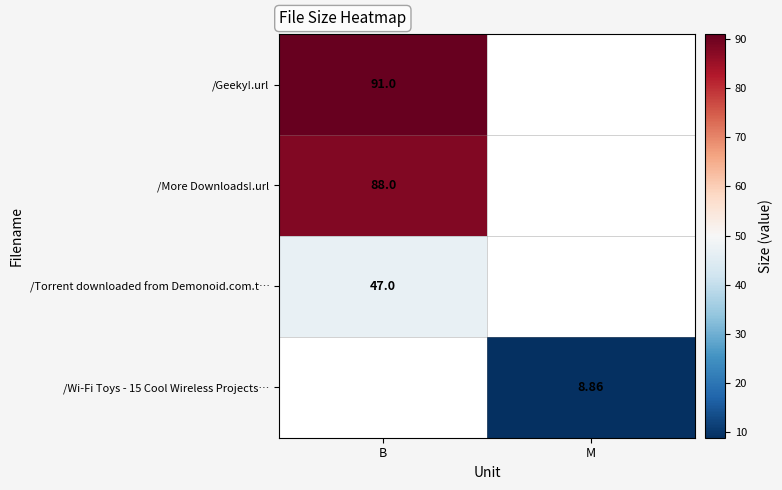

How many series are shown in this chart?

4